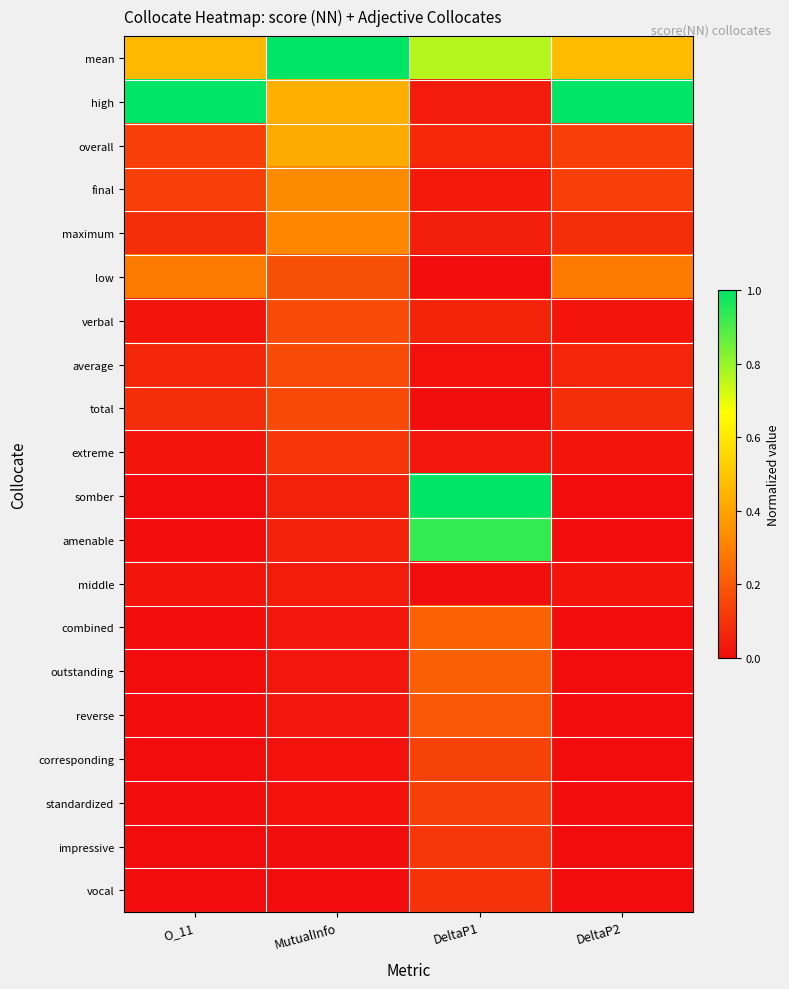

Count the number of data series in this chart.

20